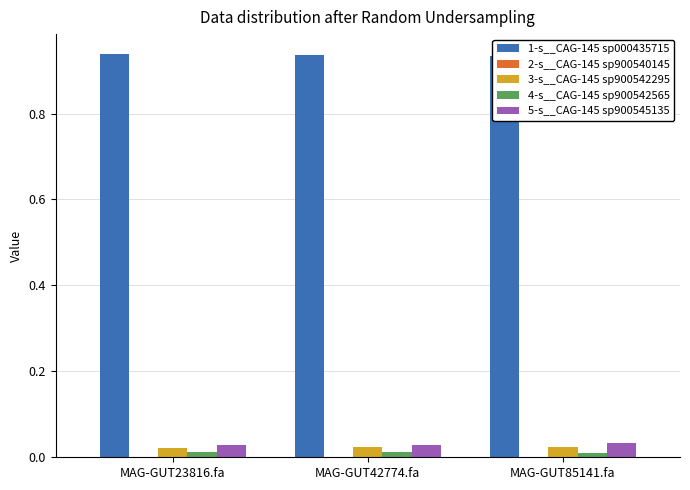

What is the sum of all 3-s__CAG-145 sp900542295 values?

0.1